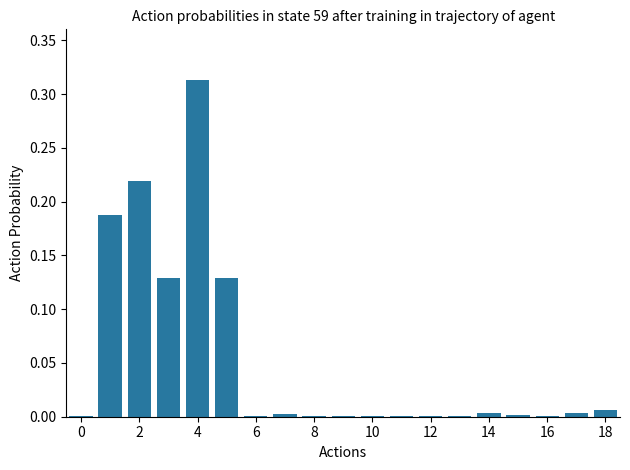

What is the sum of all values?

1.0